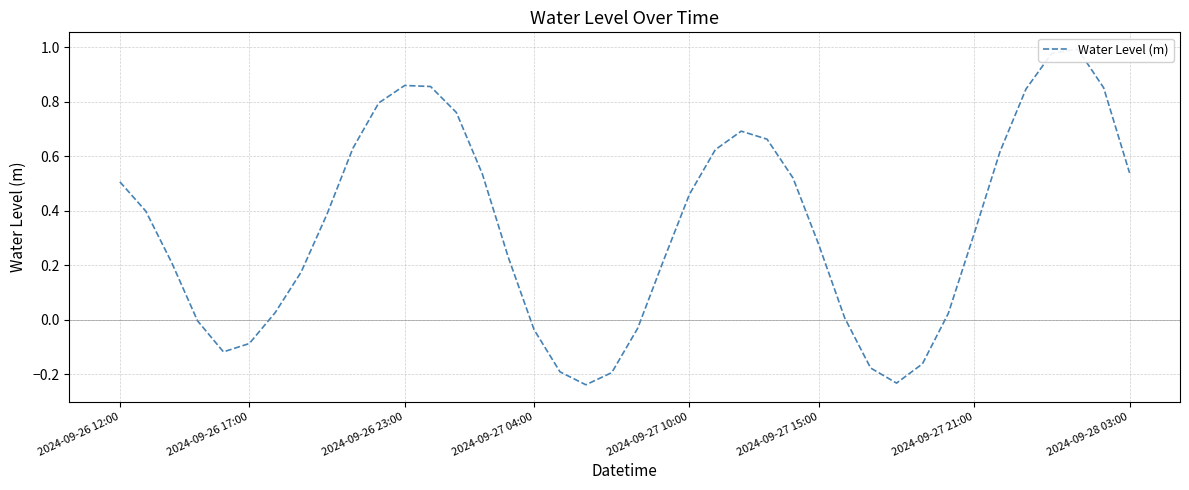

What is the sum of all values?

13.5